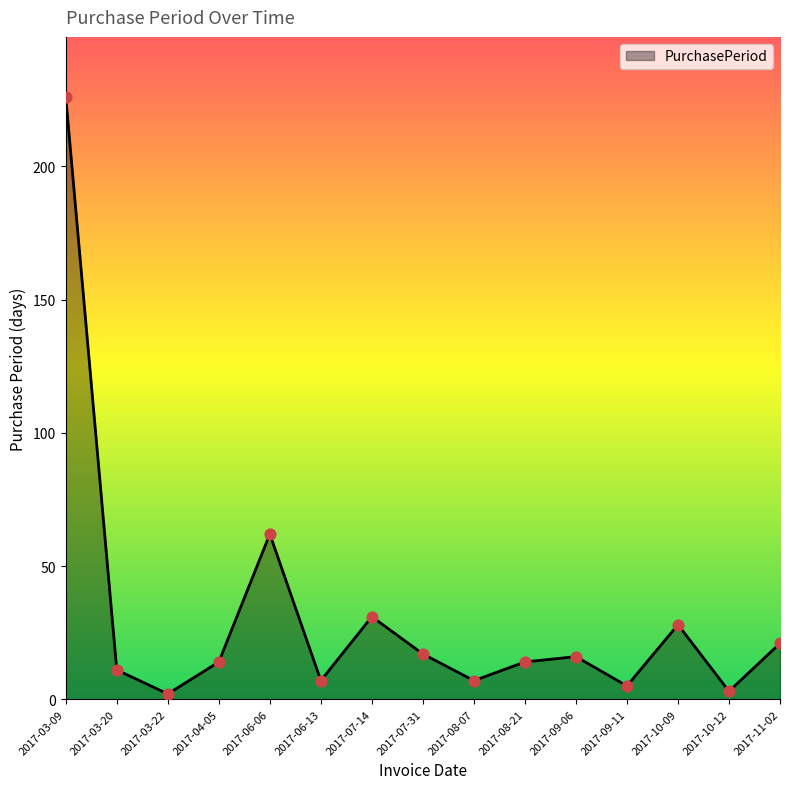

Which has a higher value, 2017-03-20 or 2017-03-22?

2017-03-20